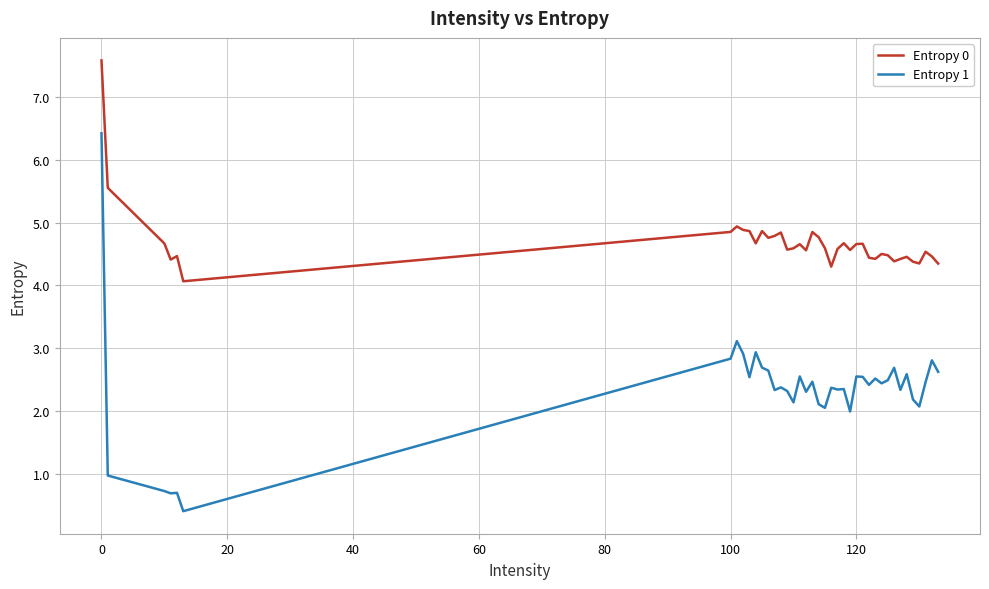

What is the difference between the maximum and minimum values in the Entropy 1 series?

6.0